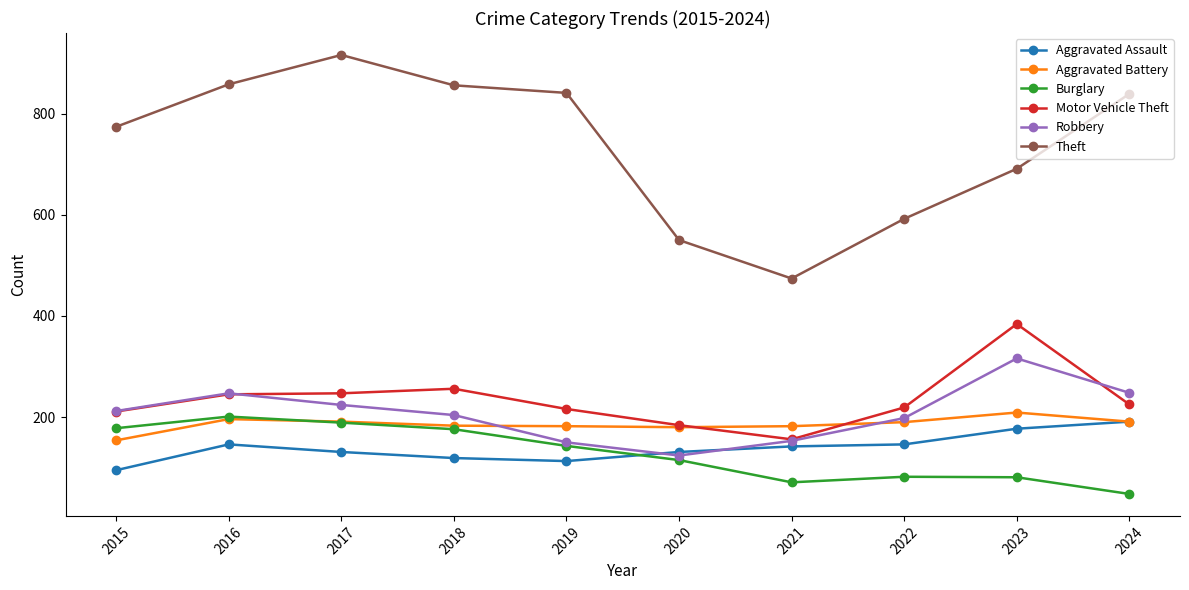

Where is Motor Vehicle Theft nearest to the value 270?

2018